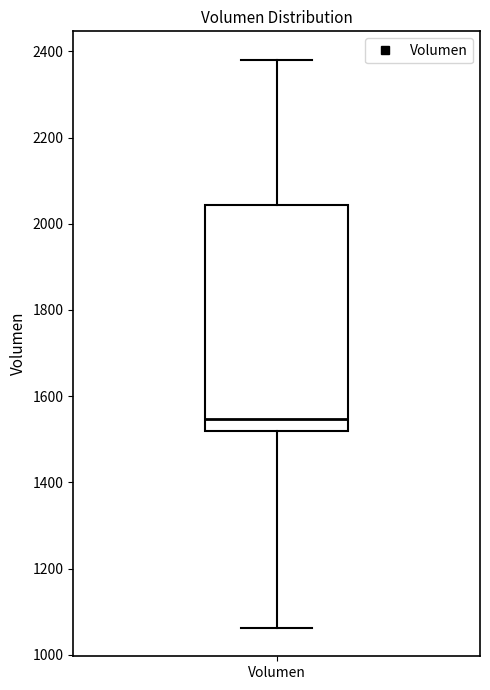

Transcribe this box plot: give where the median line is, the range the box spans, and where the two whiskers end, as read against the y-axis. The values are not printed on the chart, so give them approximately, as read against the axis.

median 1540, box 1520 to 2040, whiskers 1060 to 2380